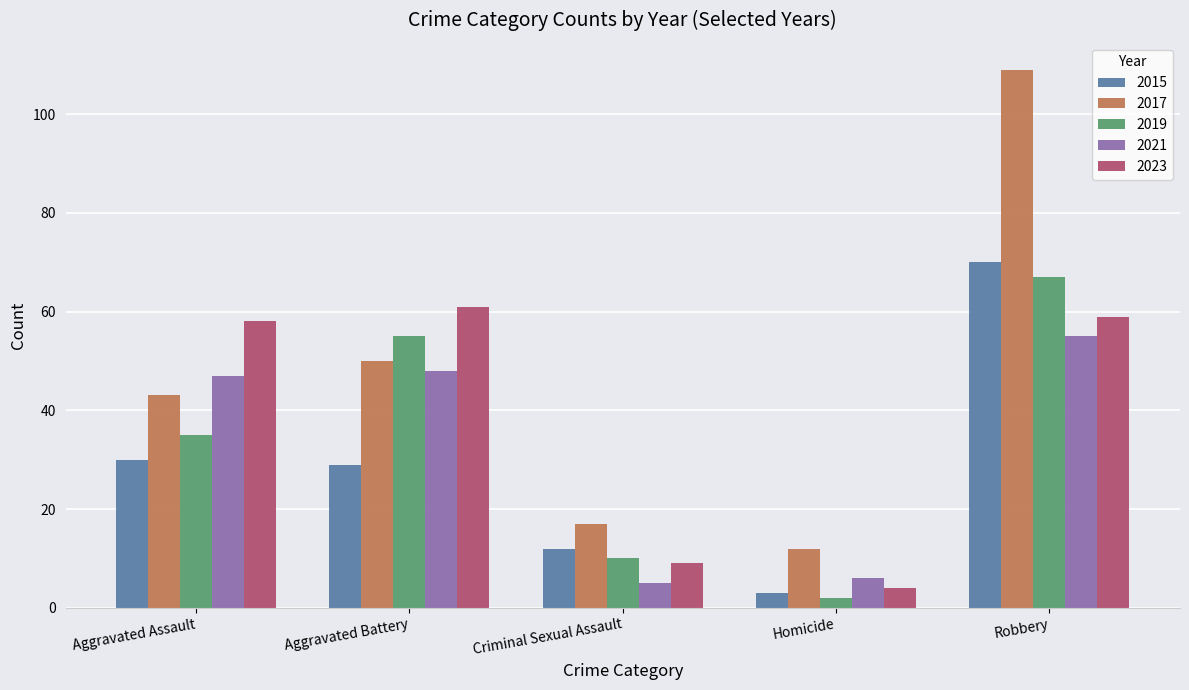

True or false: 2023 has a value of 26 at Robbery.

False